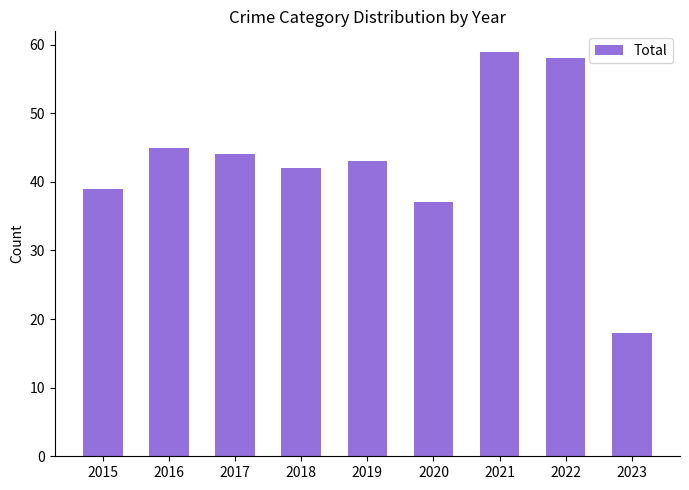

Approximately how many times larger is the value at 2020 compared to 2017?

0.8